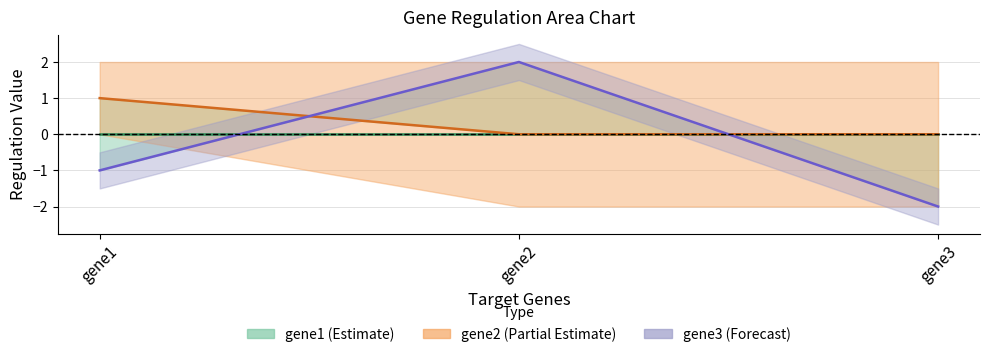

What is the value of the gene3_col point at the 3rd from the left?

-2